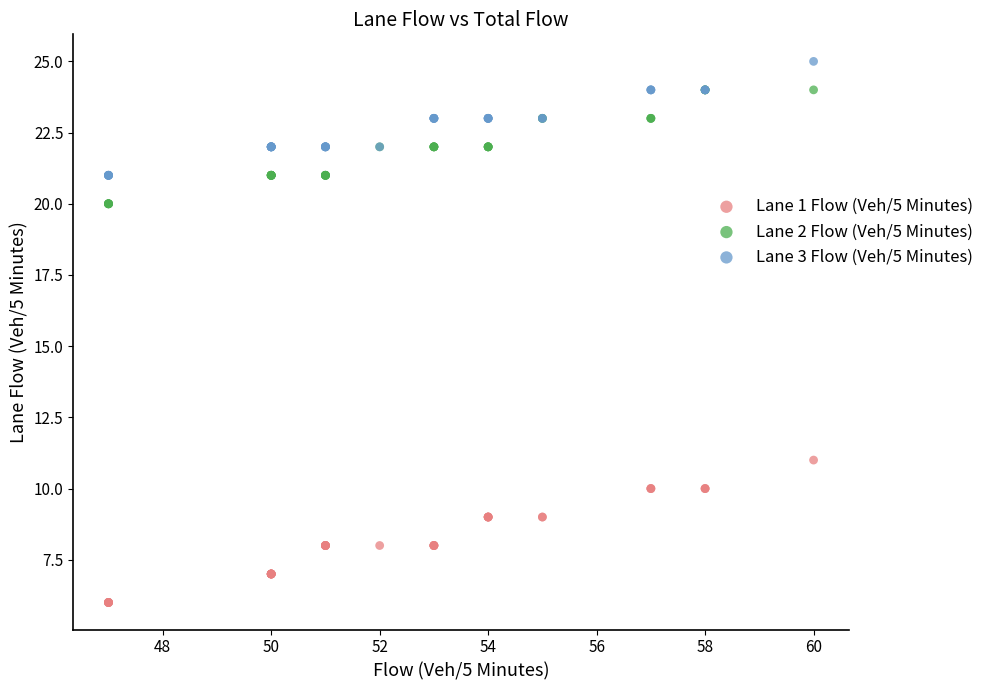

Which series has the widest spread of Y values?

Lane 1 Flow (Veh/5 Minutes)